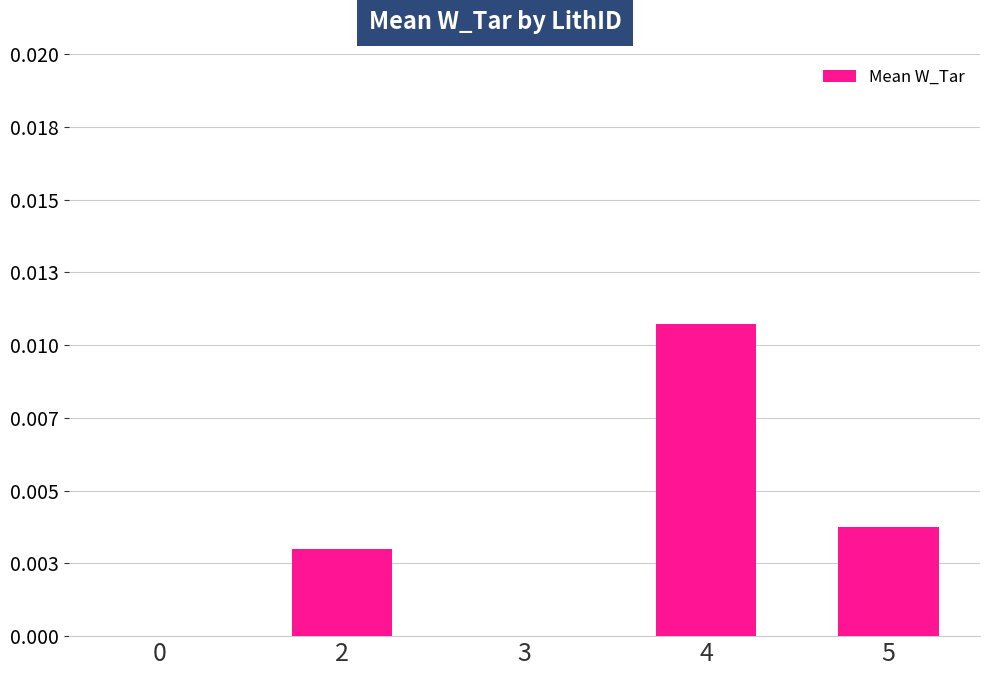

At which category does the chart reach its peak across all series?

4